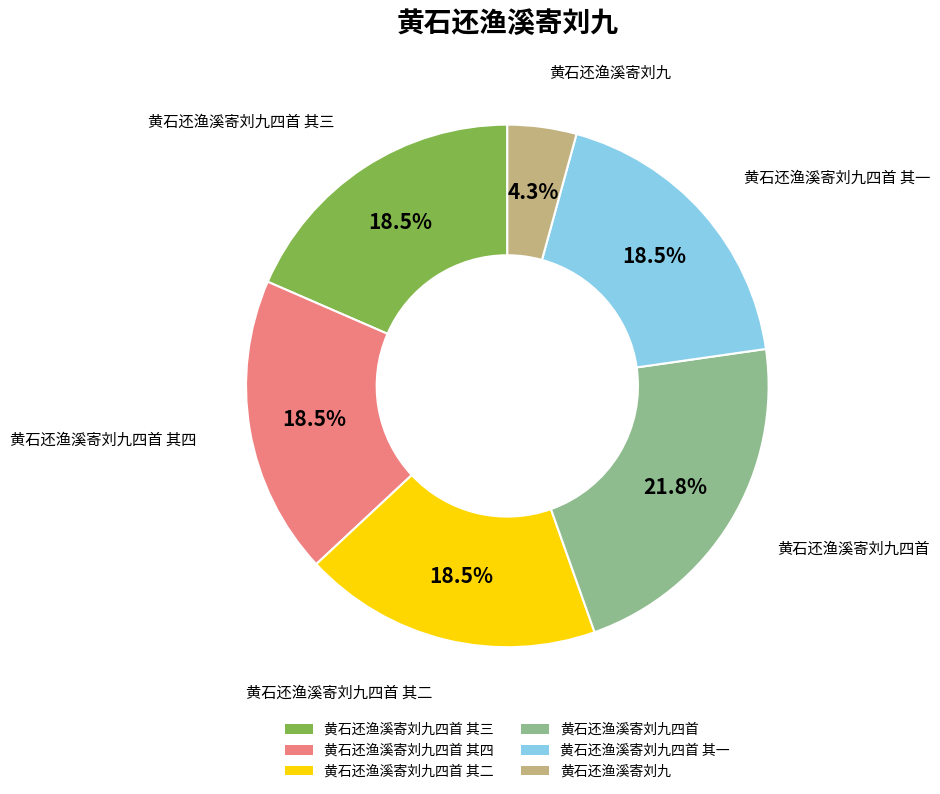

How many segments does this pie chart have?

6